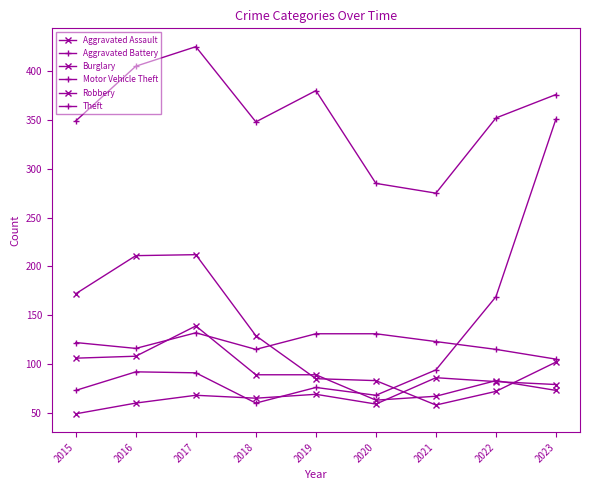

What is the value of the Motor Vehicle Theft point at the 7th from the left?

94